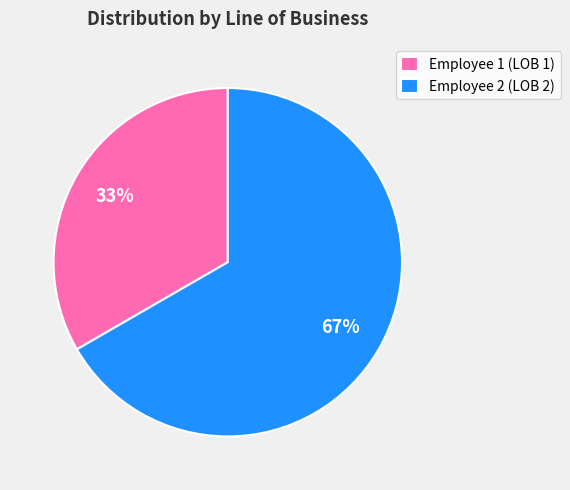

What is the ratio of the value at Employee 2 (LOB 2) to the value at Employee 1 (LOB 1)?

2.0